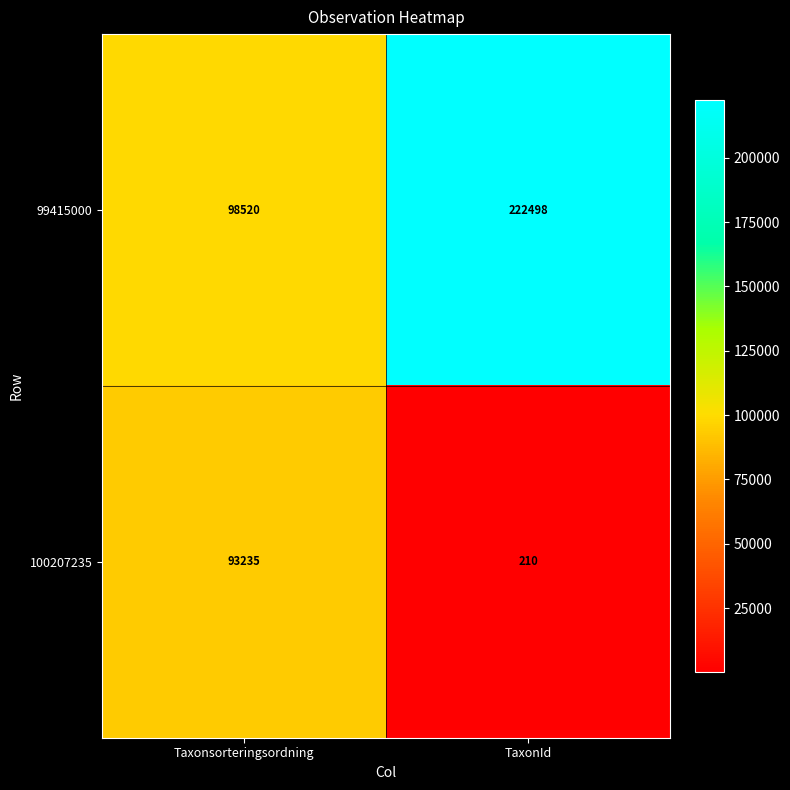

Which label corresponds to the smallest value in the chart?

TaxonId